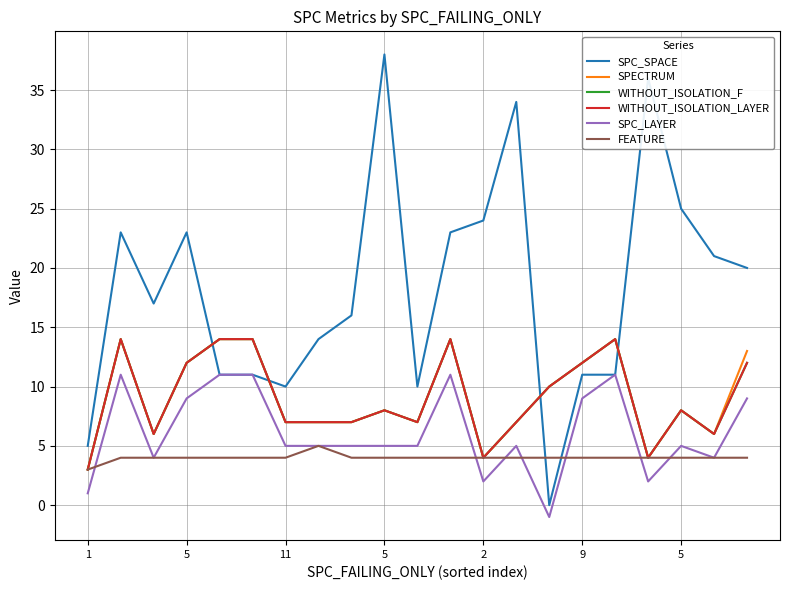

Does the chart display data point markers on the line(s)?

No